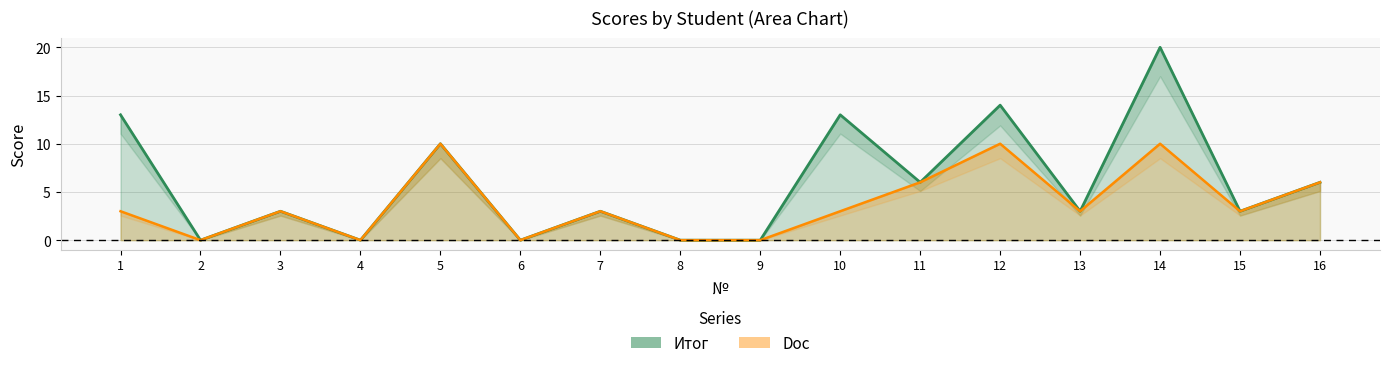

At which category does the chart reach its minimum across all series?

2